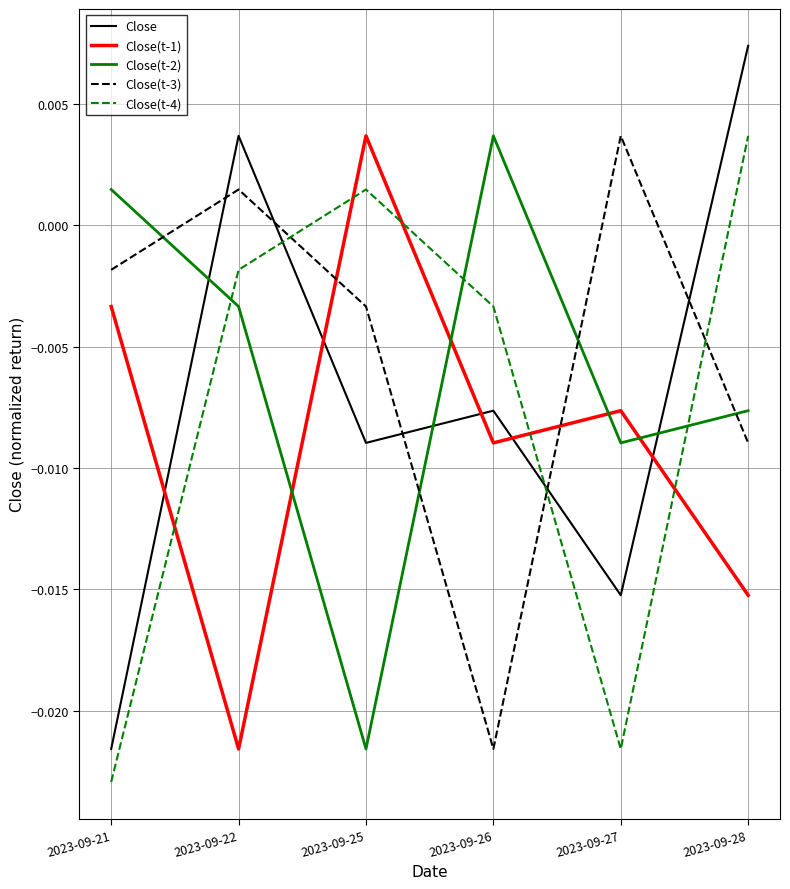

At which label does Close(t-3) first exceed 0?

2023-09-22